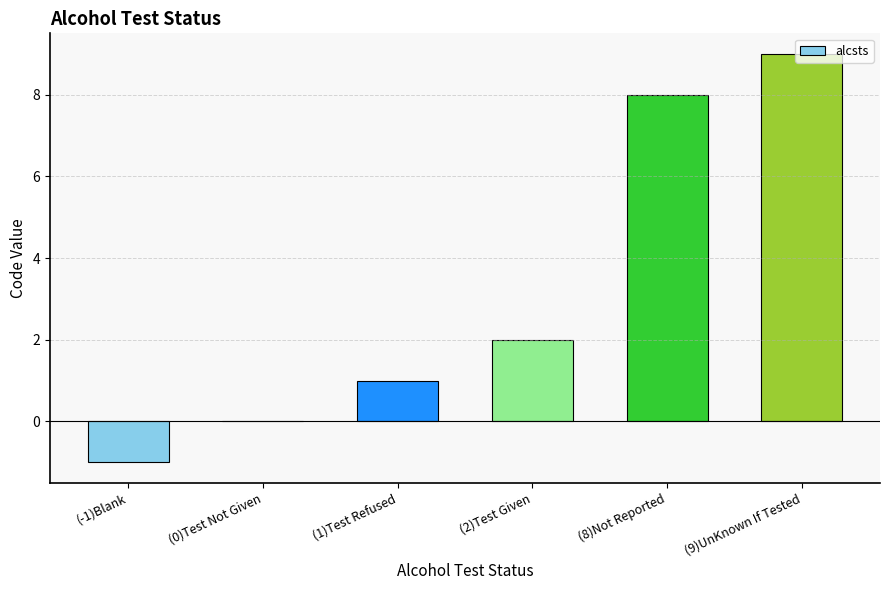

Count the number of categories in the chart.

6